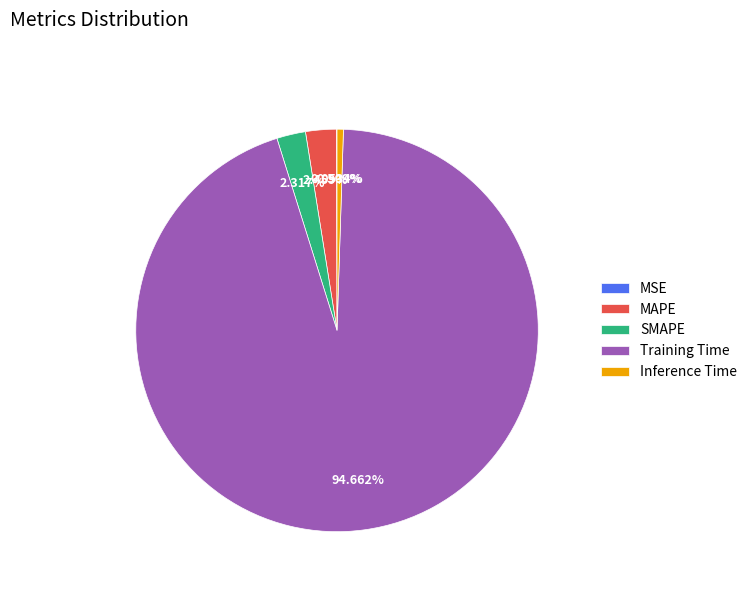

Do Training Time and Inference Time together represent more than half of the pie?

Yes